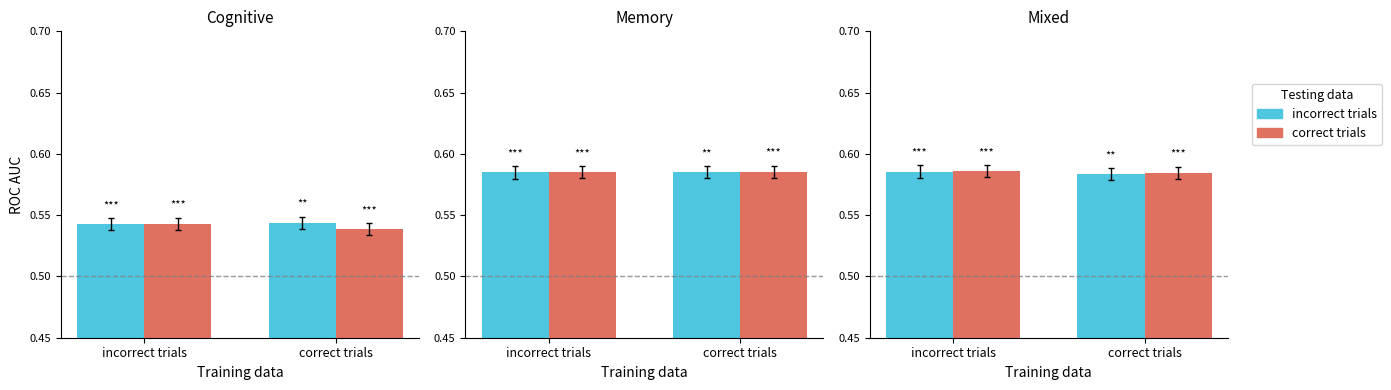

The value of correct trials at incorrect trials is 0.8. True or false?

False